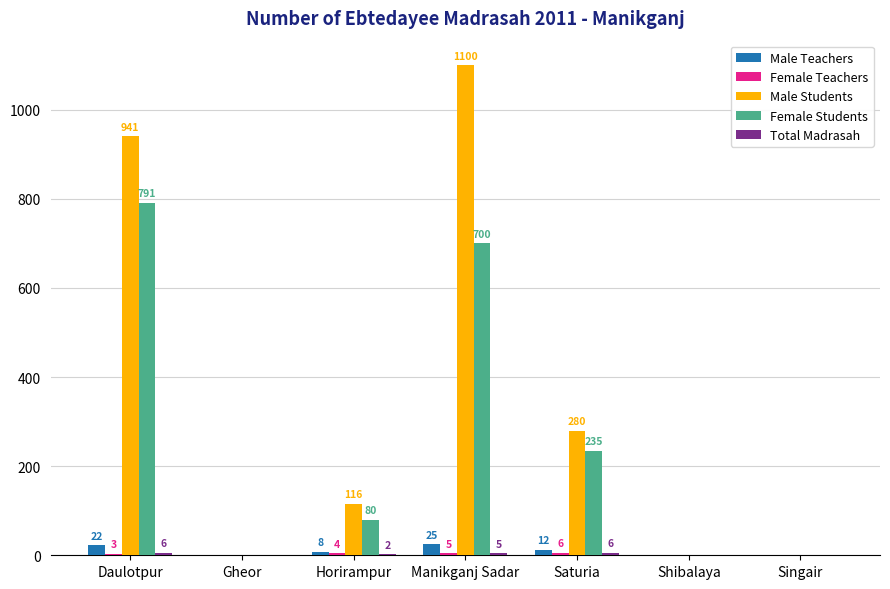

What is the greatest value displayed?

1100